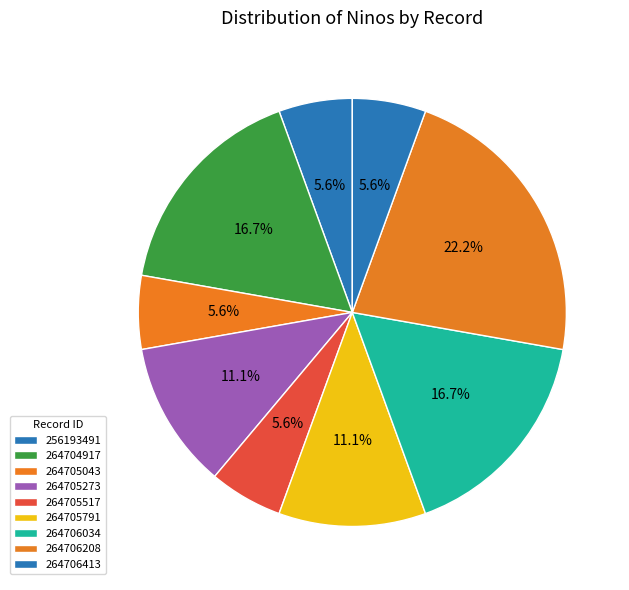

To the nearest percent, what percentage of the pie is 264705273?

11%